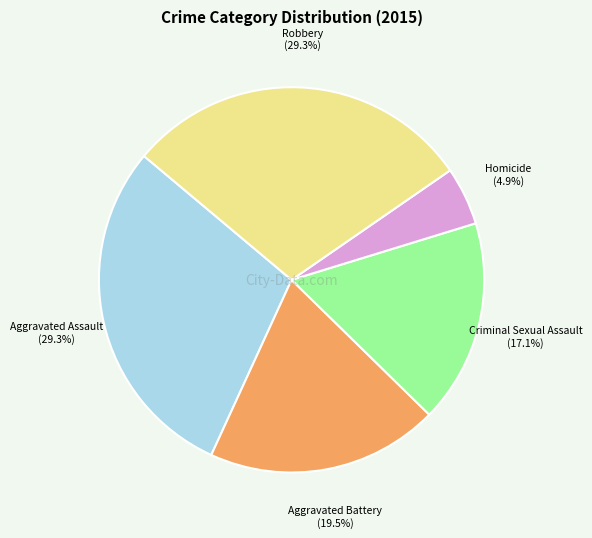

How many slices are in this pie chart?

5